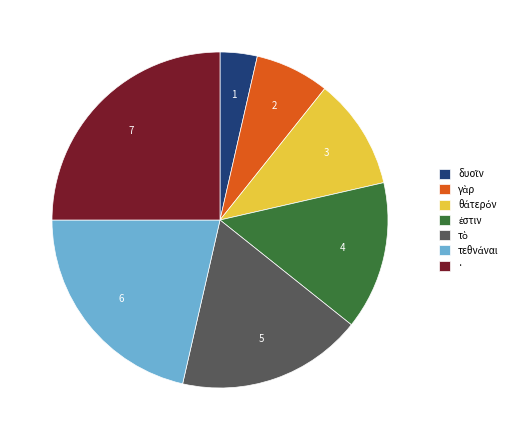

Which slice is the largest?

·